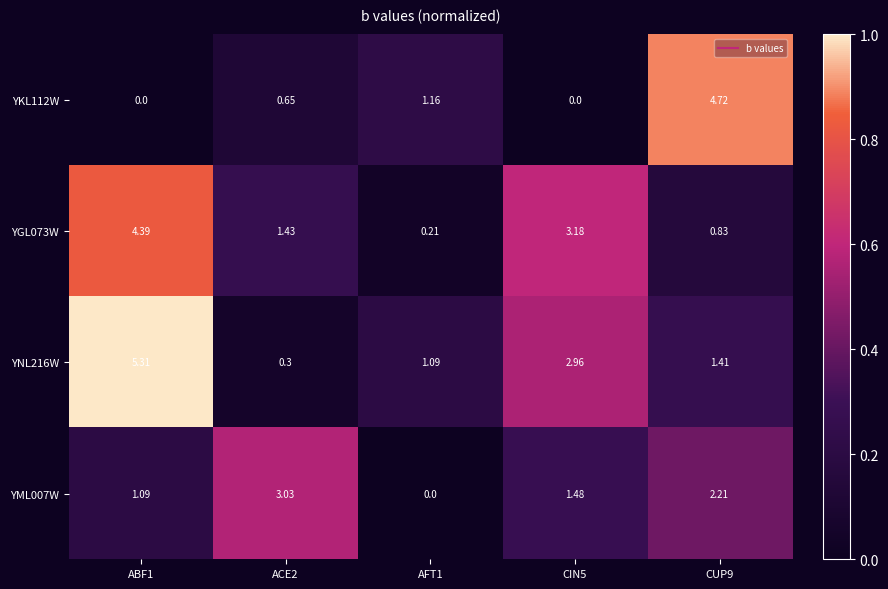

Is the value of YGL073W at CIN5 greater than the value of YNL216W at CIN5?

Yes